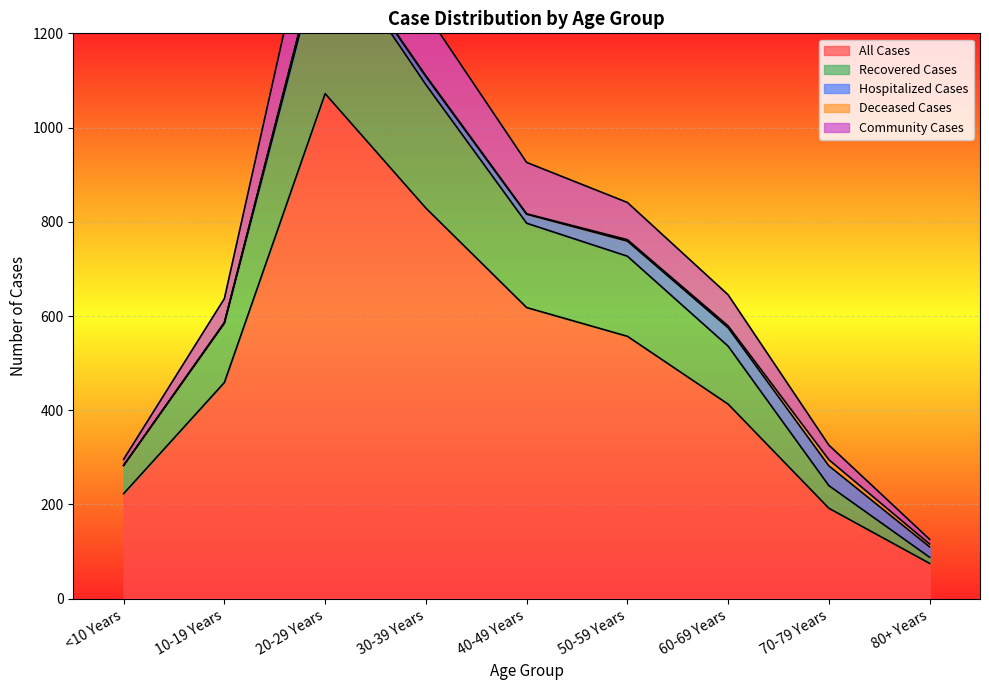

What is the difference between the maximum and minimum values in the All Cases series?

997